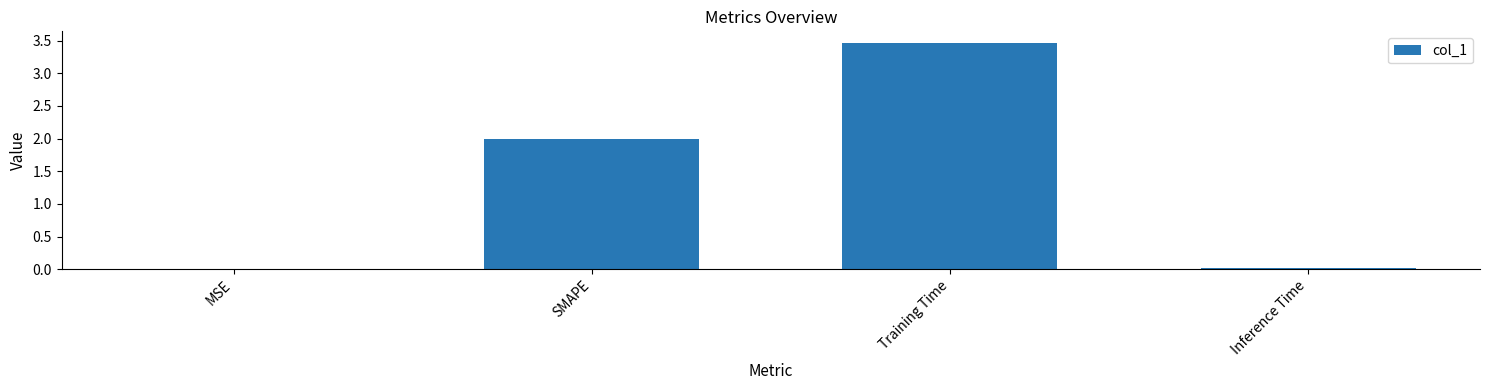

What value does the data have at SMAPE?

2.0